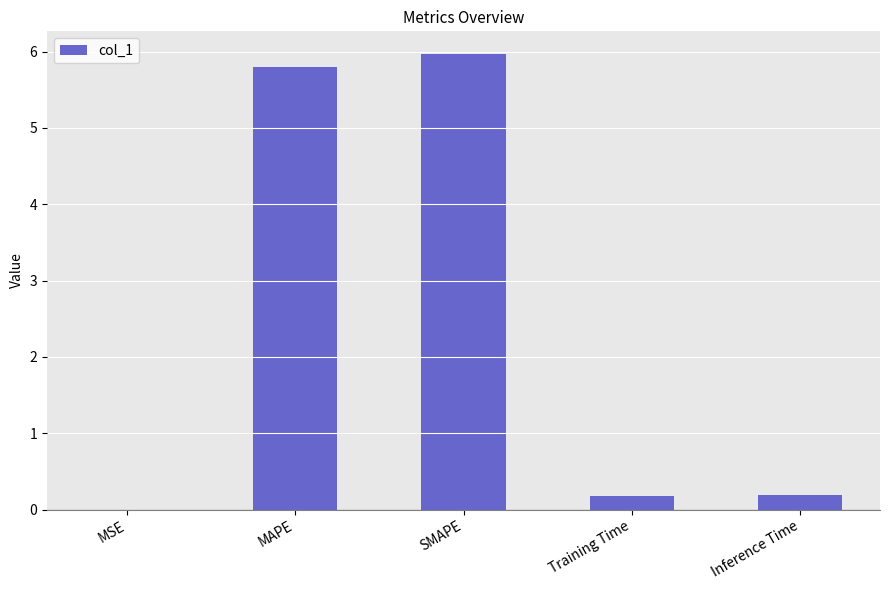

What is the maximum value shown in the chart?

6.0